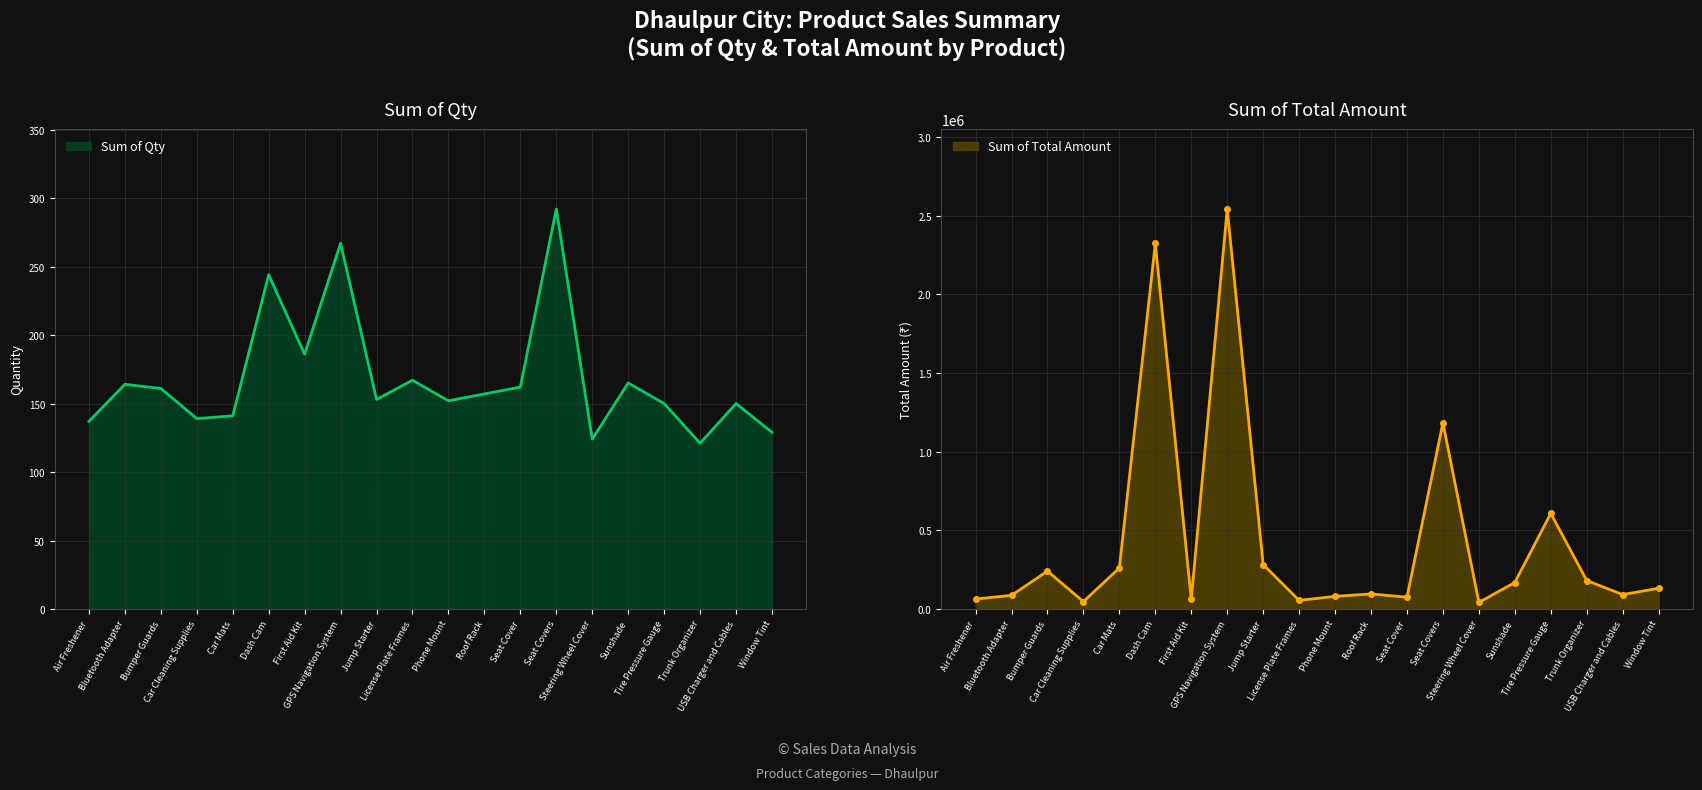

True or false: Sum of Total Amount and Sum of Qty intersect in this chart.

False